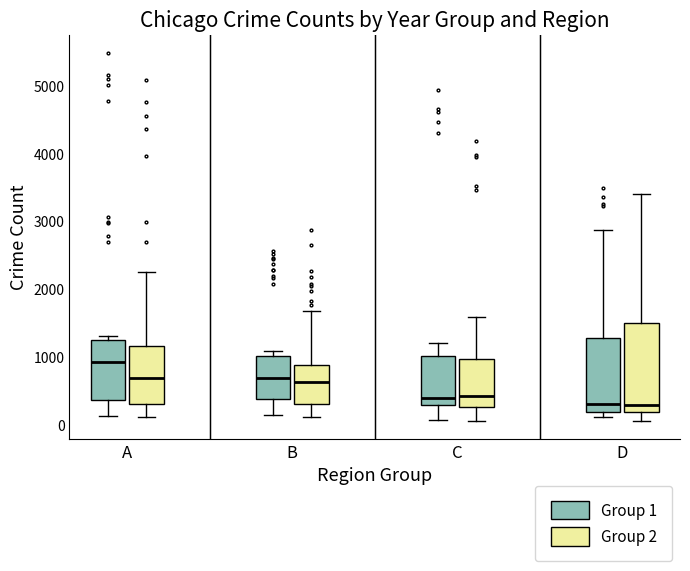

Where is the upper edge of the box for B (Group 2) on the y-axis? The values are not printed on the chart, so give them approximately, as read against the axis.

900